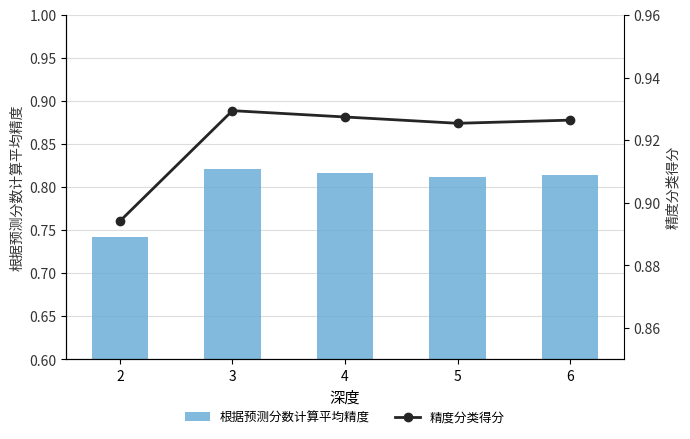

Does the chart contain any negative values?

No